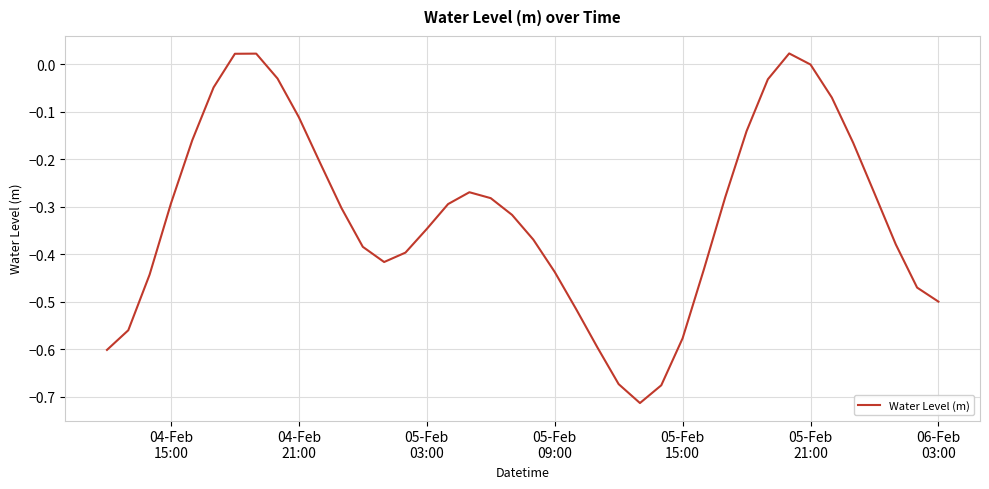

What is the difference between the maximum and minimum values?

0.7